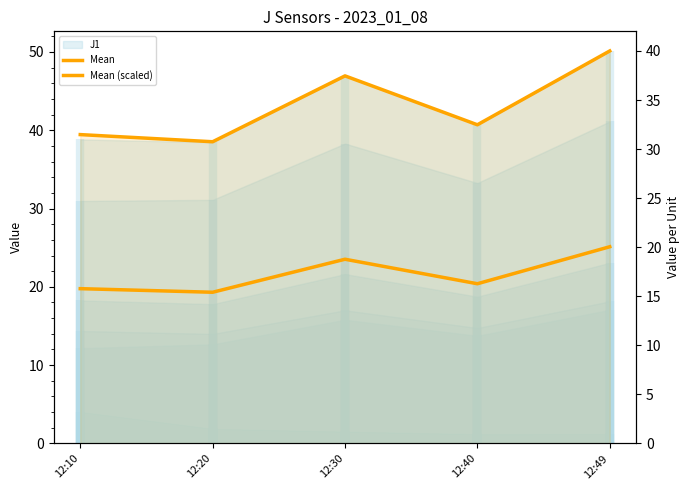

How many lines are shown in the chart?

2